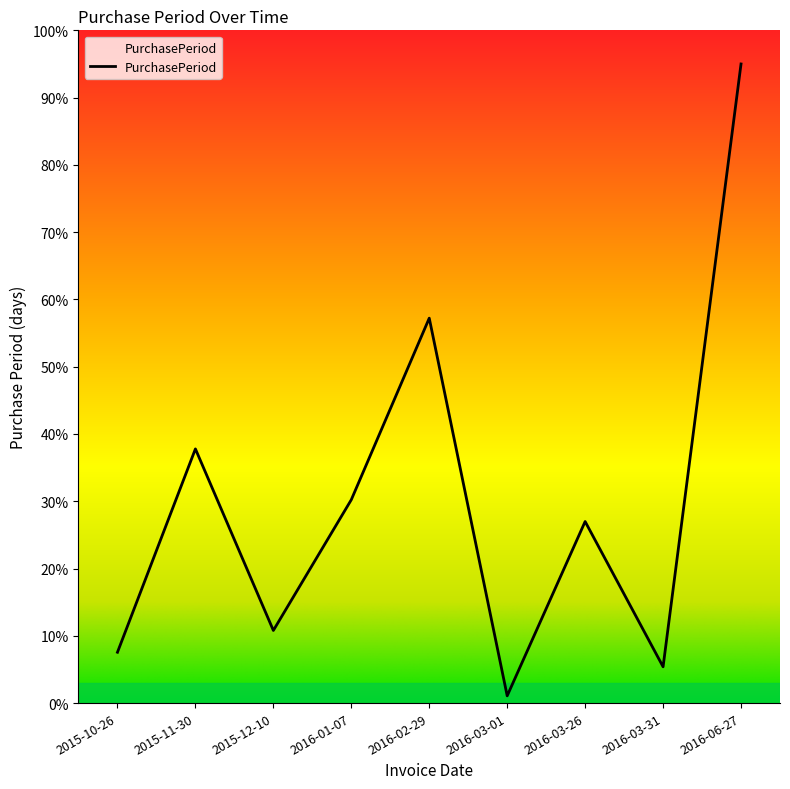

At which category does the chart reach its peak across all series?

2016-06-27